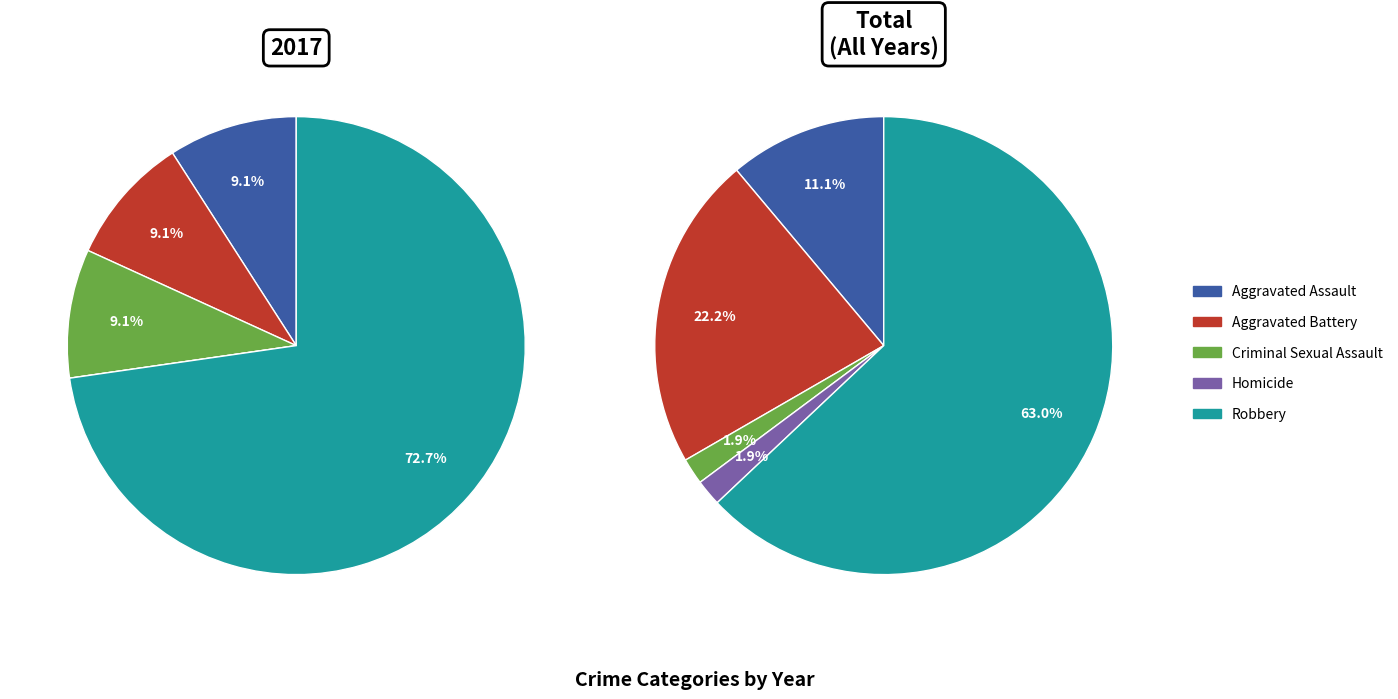

Which category has the smallest portion of the pie?

Homicide